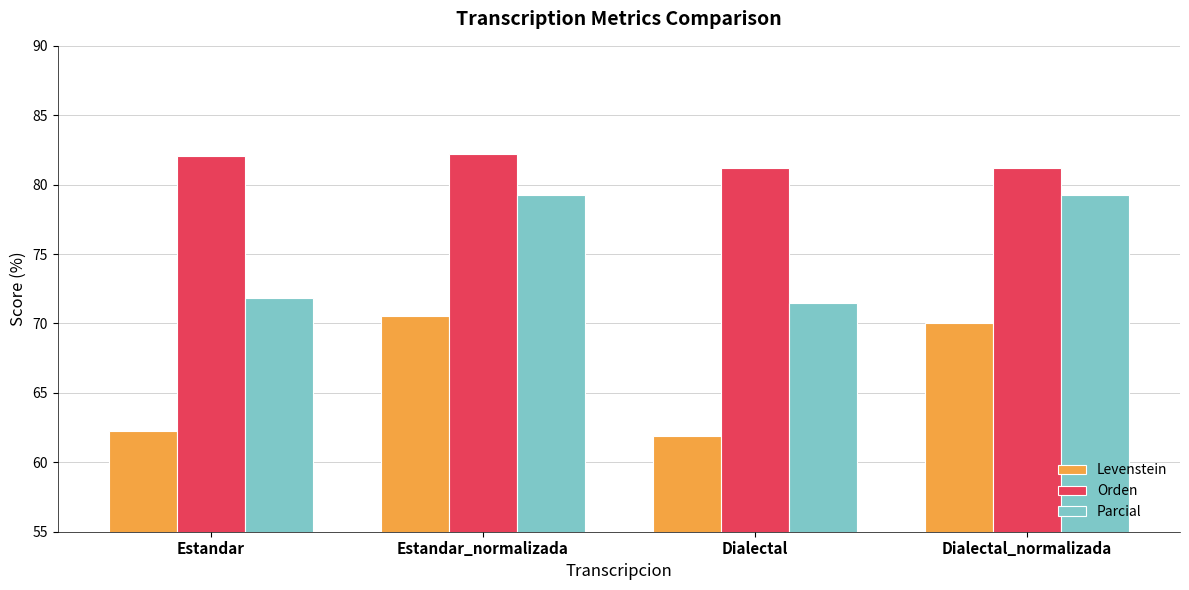

What position from the left is Estandar_normalizada?

2